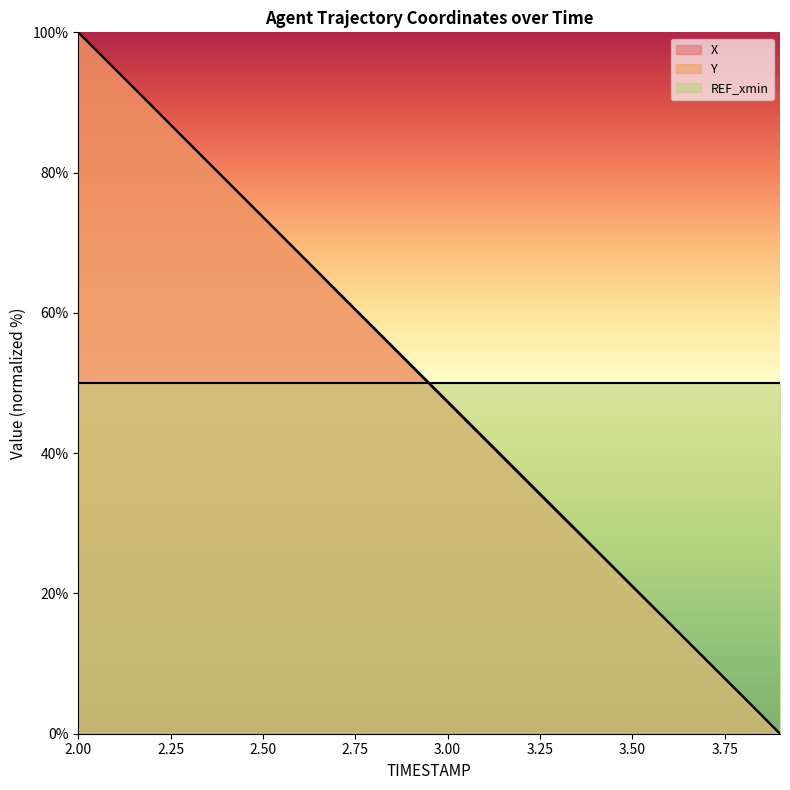

Which series has the largest range (max minus min)?

X